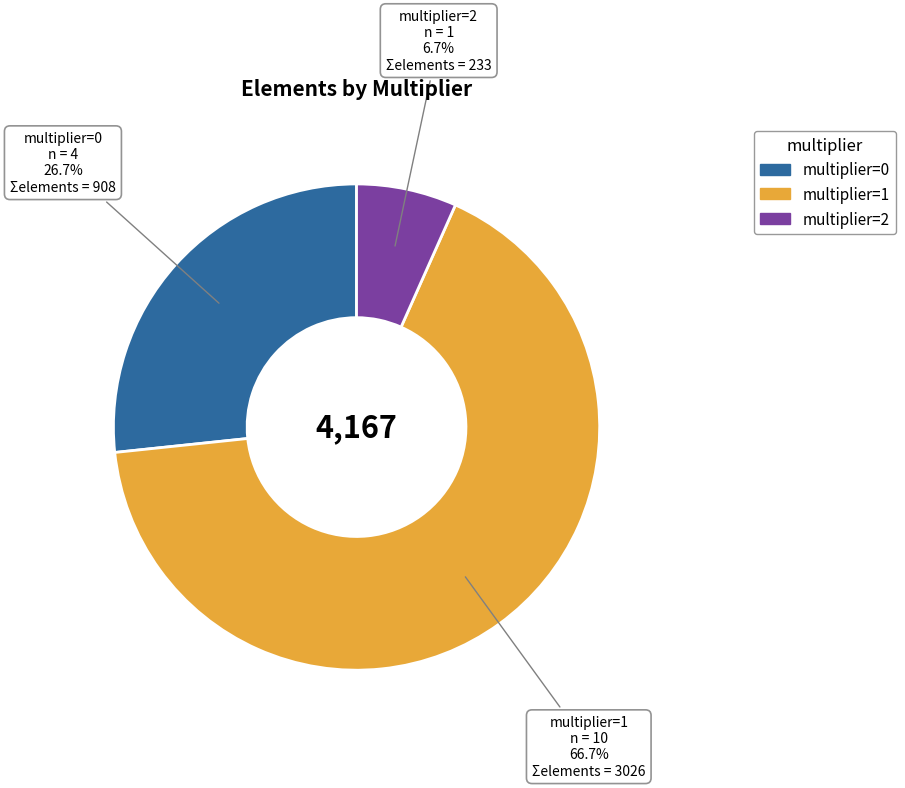

How many slices are in this pie chart?

3